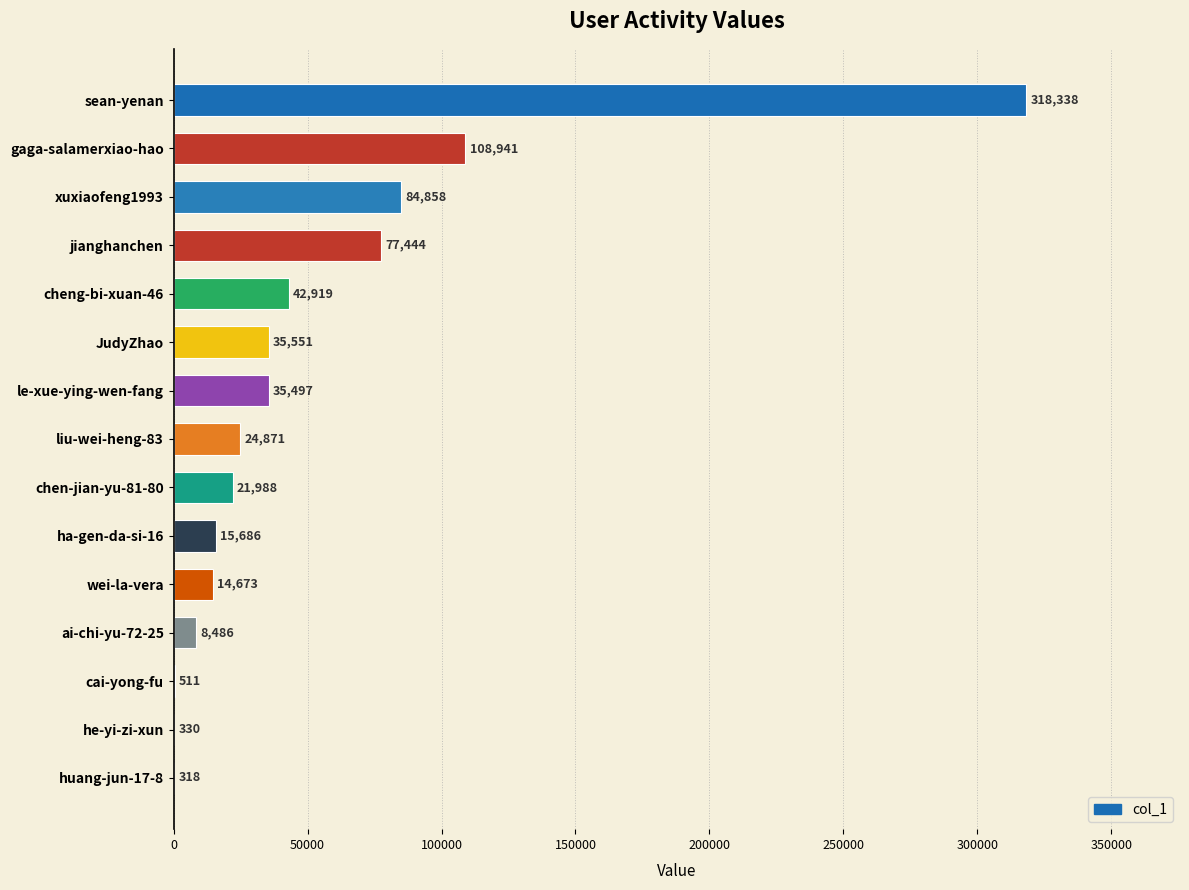

Are the bars grouped side by side (vs. stacked)?

No